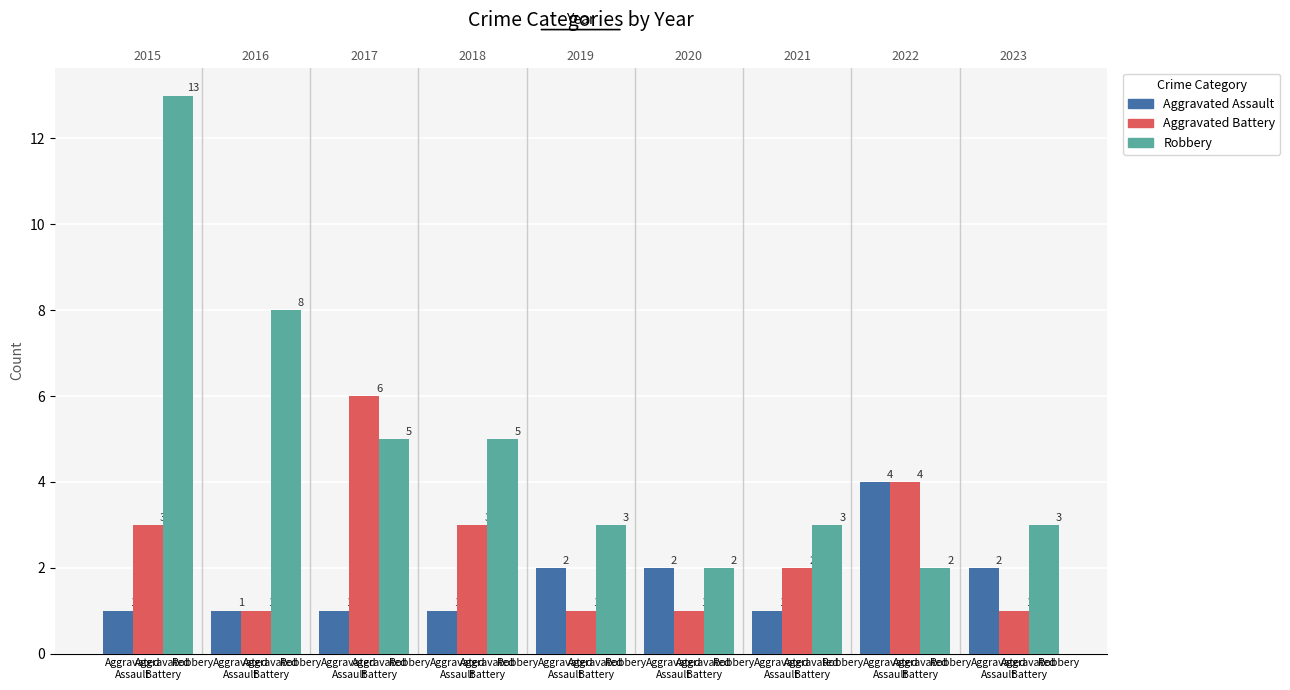

Is it true that Aggravated Battery equals 2 at 2021?

True